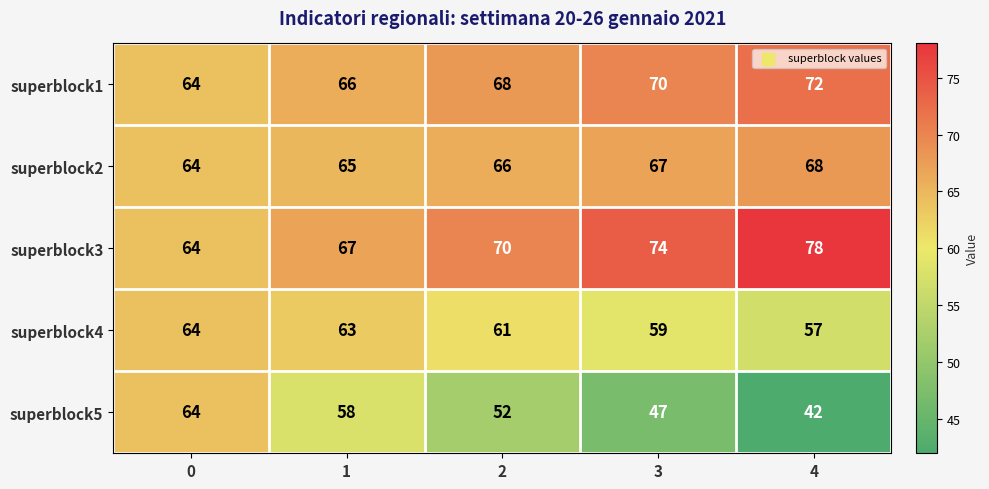

Reading left to right, transcribe all the data shown in this chart.

superblock1: 64	66	68	70	72
superblock2: 64	65	66	67	68
superblock3: 64	67	70	74	78
superblock4: 64	63	61	59	57
superblock5: 64	58	52	47	42